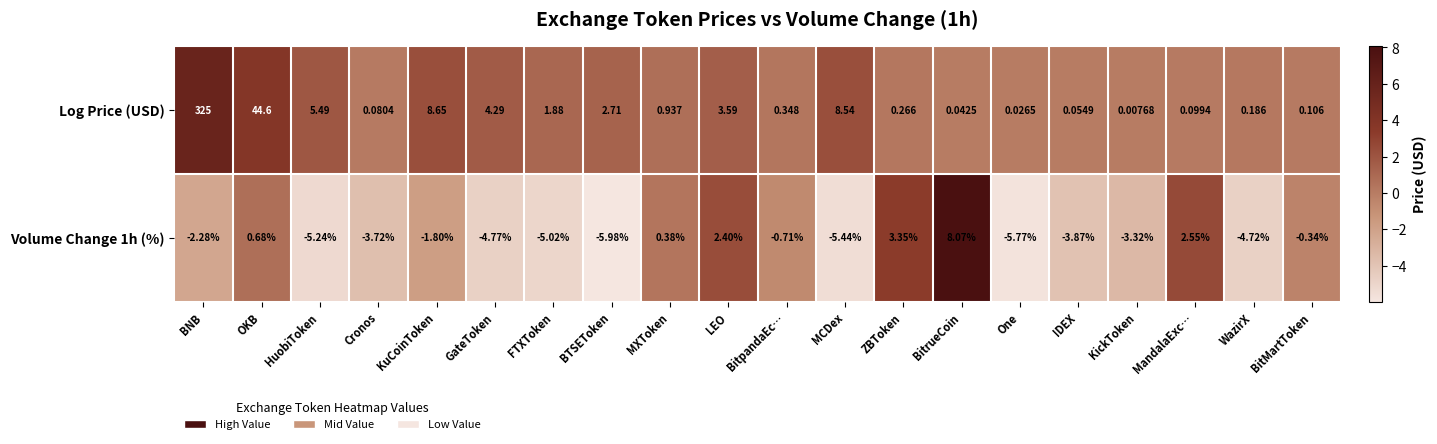

At which label does Volume Change 1h (%) first exceed -2?

OKB